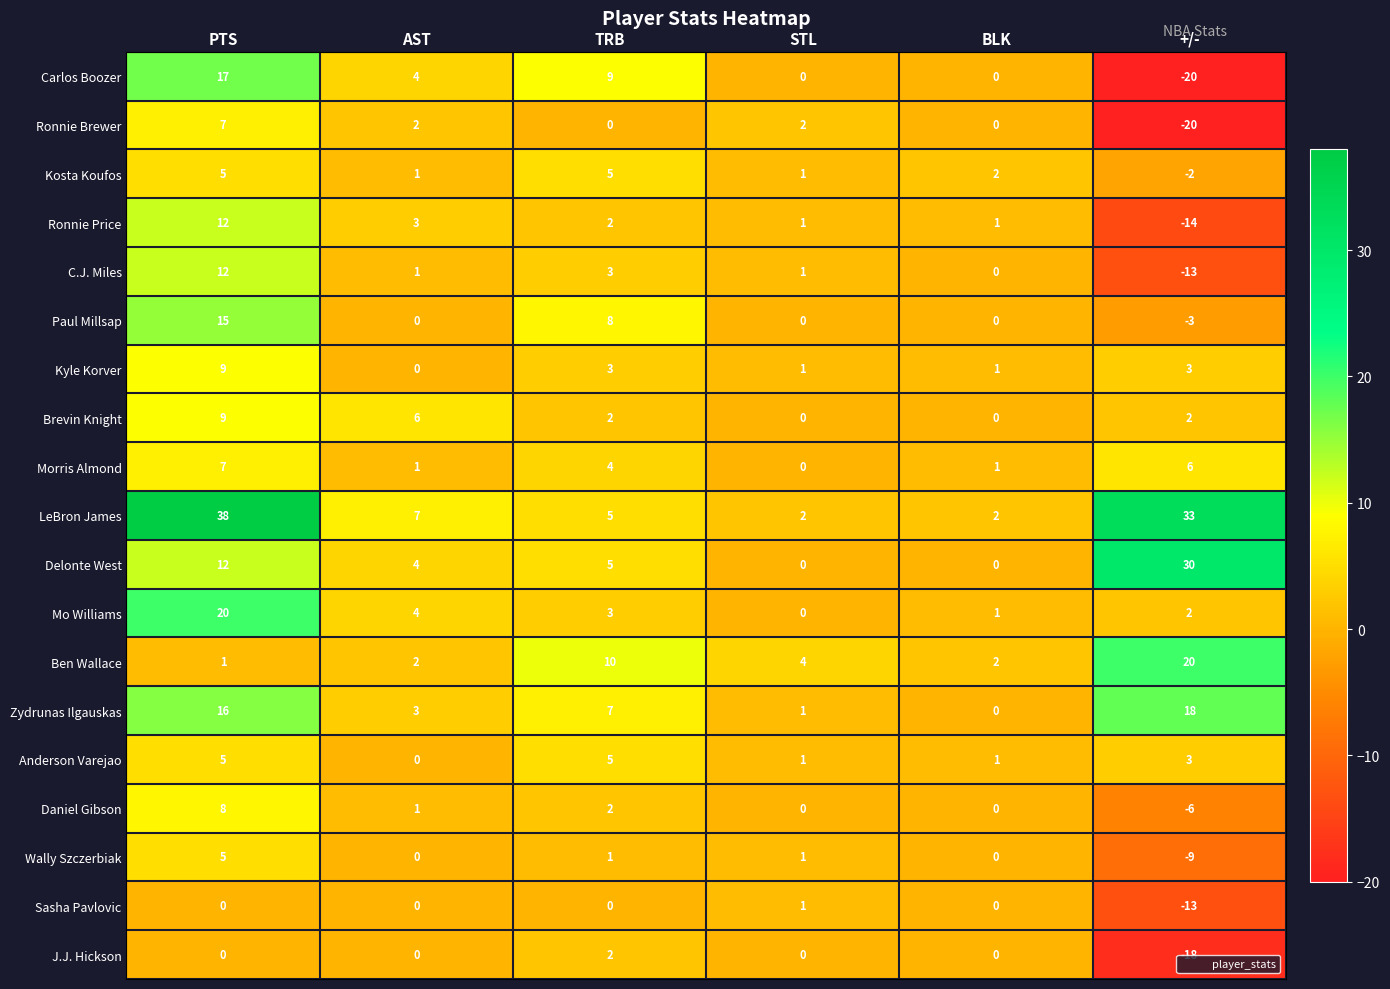

What is the difference between the Anderson Varejao values at AST and TRB?

5